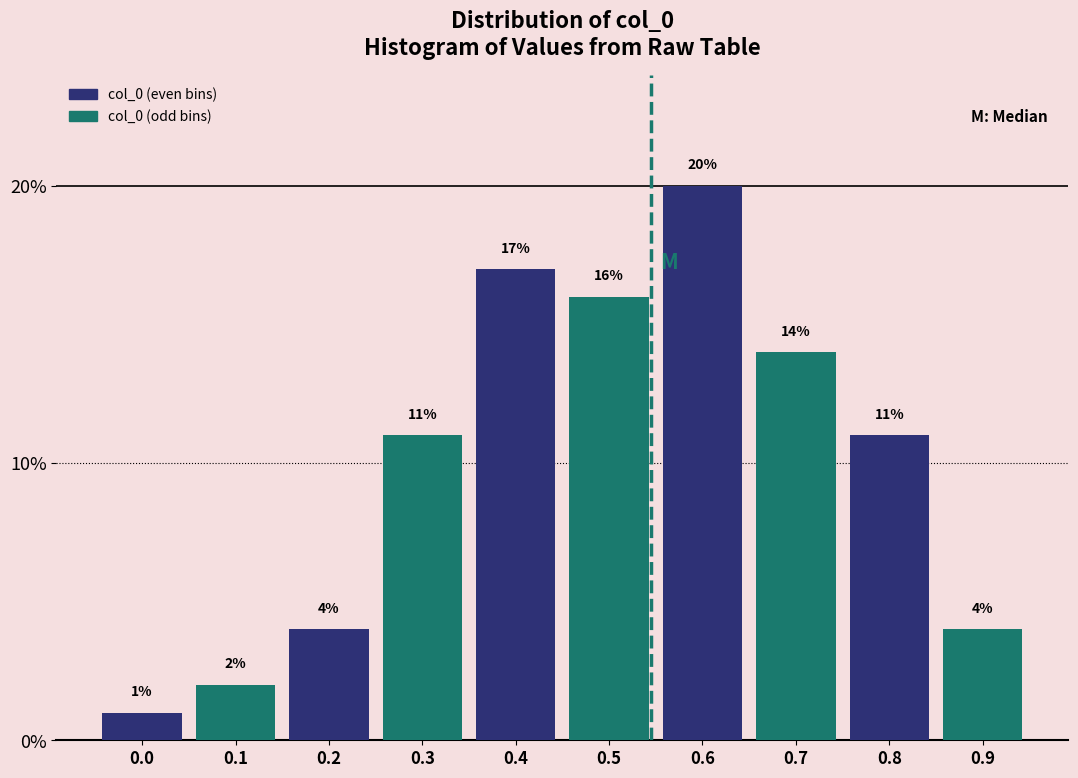

Reading right to left, transcribe all the data shown in this chart.

0.9=4.0	0.8=11.0	0.7=14.0	0.6=20.0	0.5=16.0	0.4=17.0	0.3=11.0	0.2=4.0	0.1=2.0	0.0=1.0